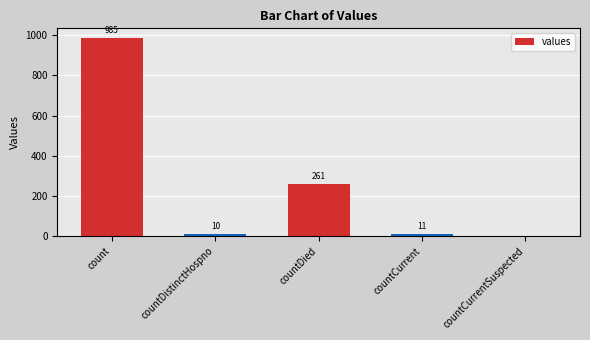

Which label corresponds to the largest value in the chart?

count